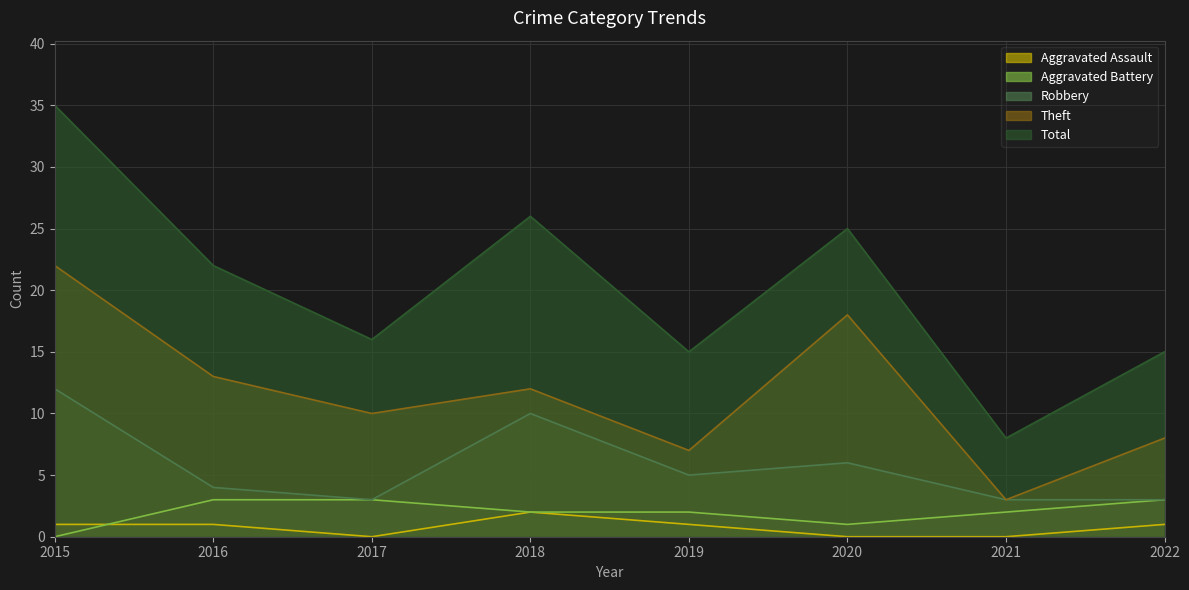

Where does the Total series first go above 22?

2015